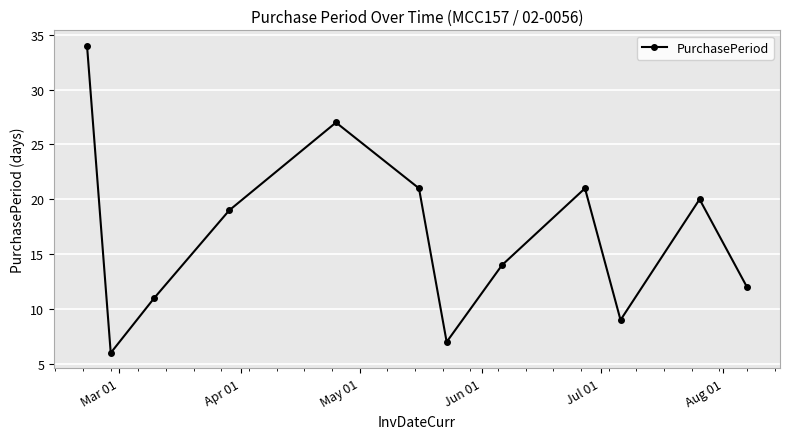

How many interior local valleys (lower than both neighbors) does the data have?

3